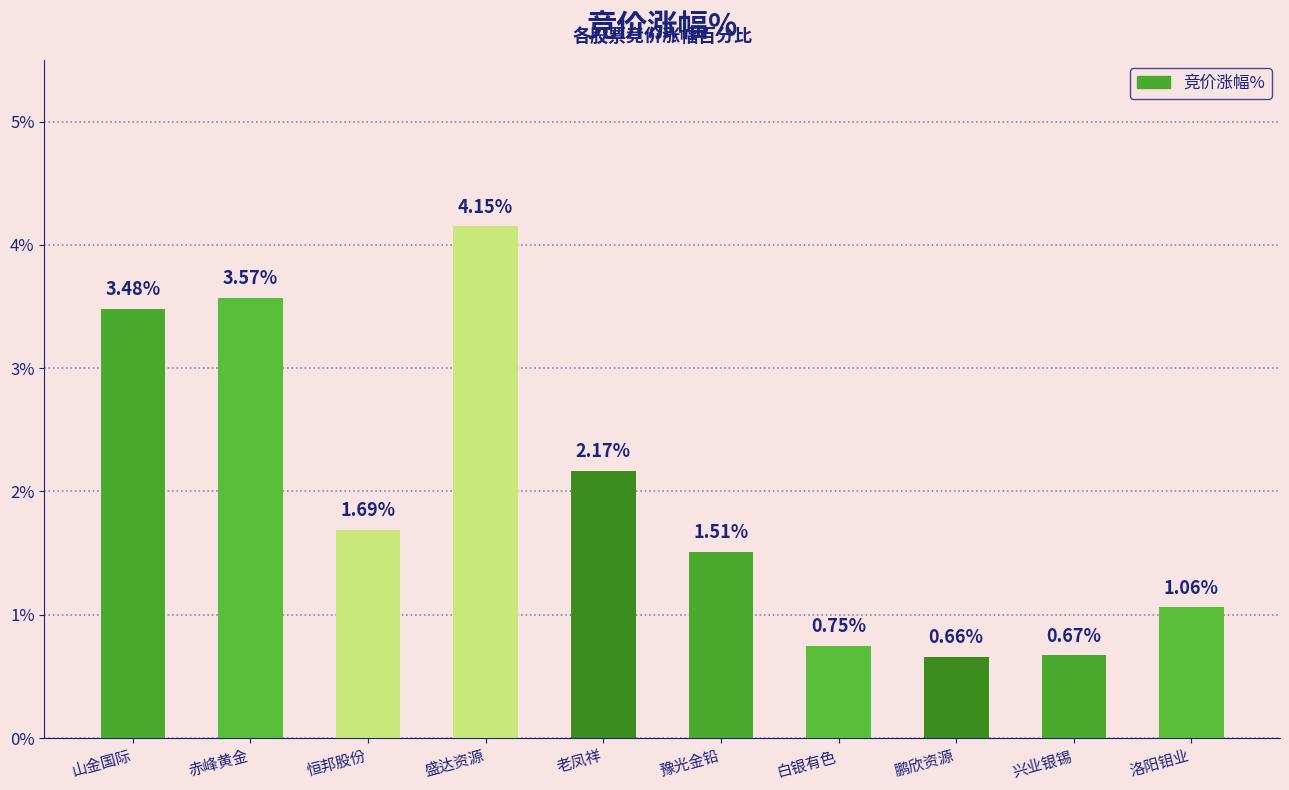

How many values are below 1?

3